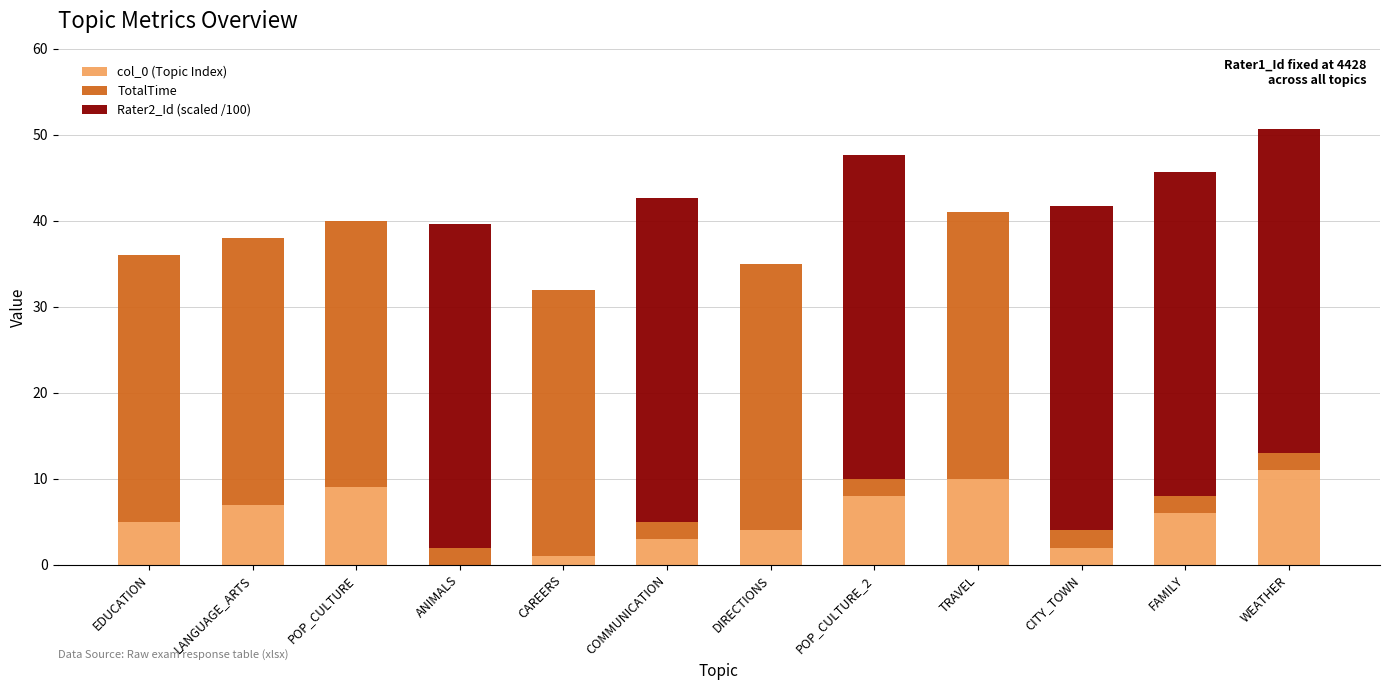

Count the number of categories in the chart.

12